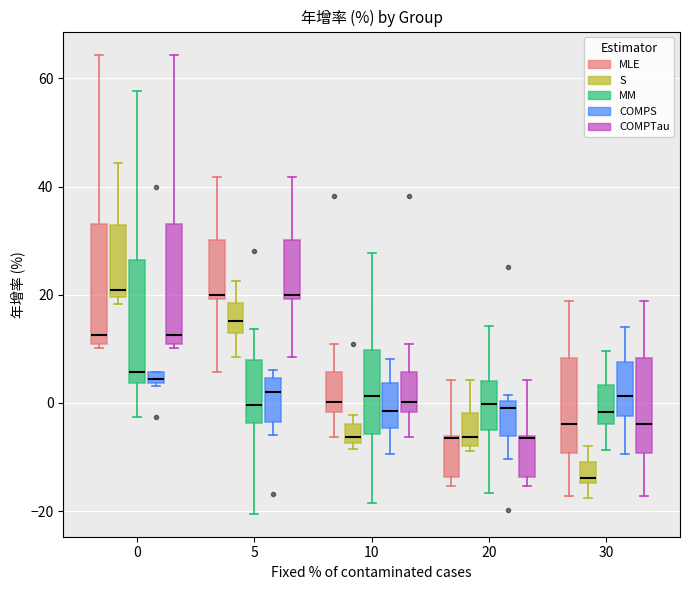

Where is the upper edge of the box for 20 (COMPTau) on the y-axis? The values are not printed on the chart, so give them approximately, as read against the axis.

-6